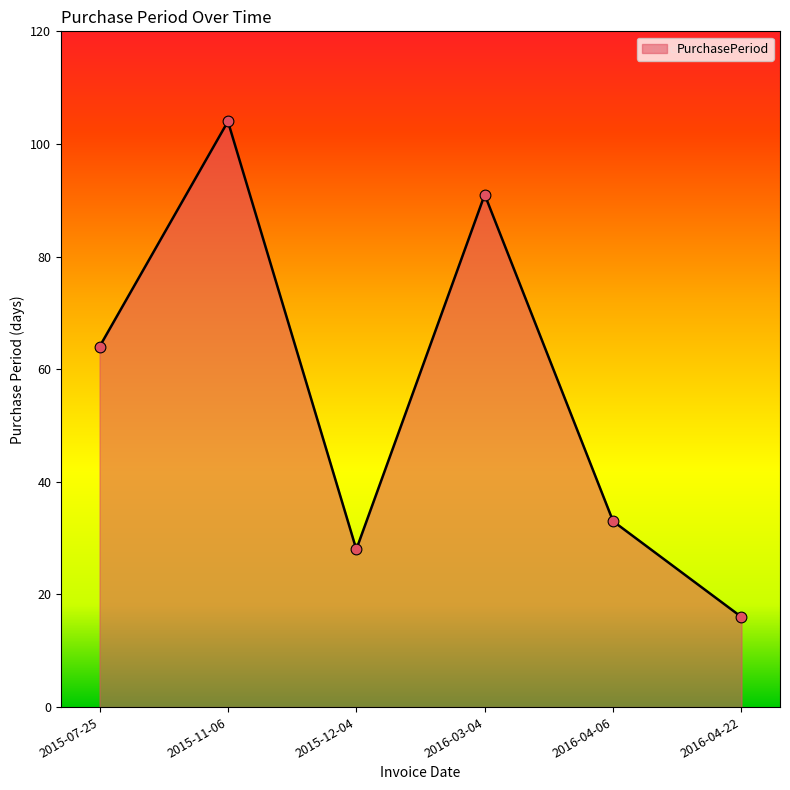

What is the ratio of the value at 2015-11-06 to the value at 2016-03-04?

1.1